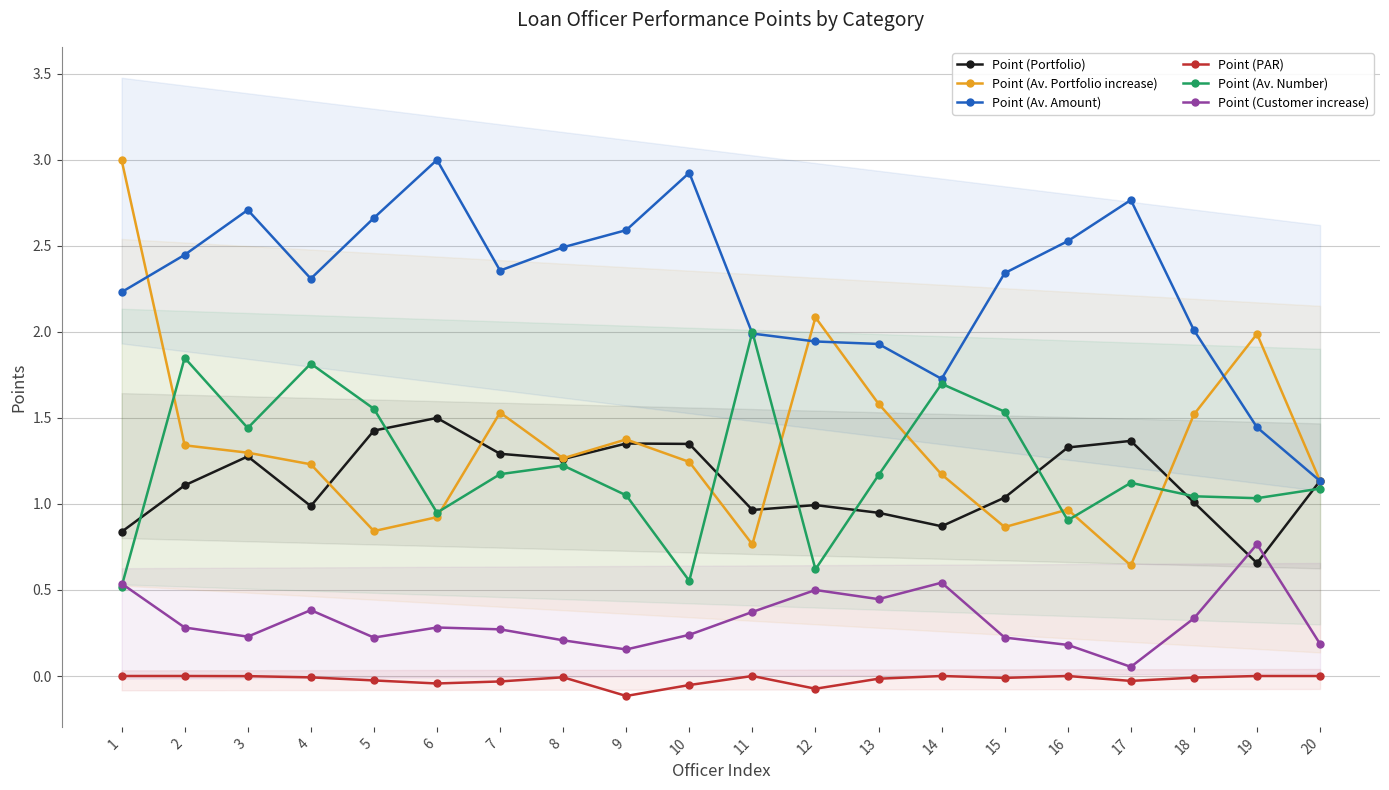

What are all the series names shown in the legend?

Point (Portfolio), Point (Av. Portfolio increase), Point (Av. Amount), Point (PAR), Point (Av. Number), Point (Customer increase)